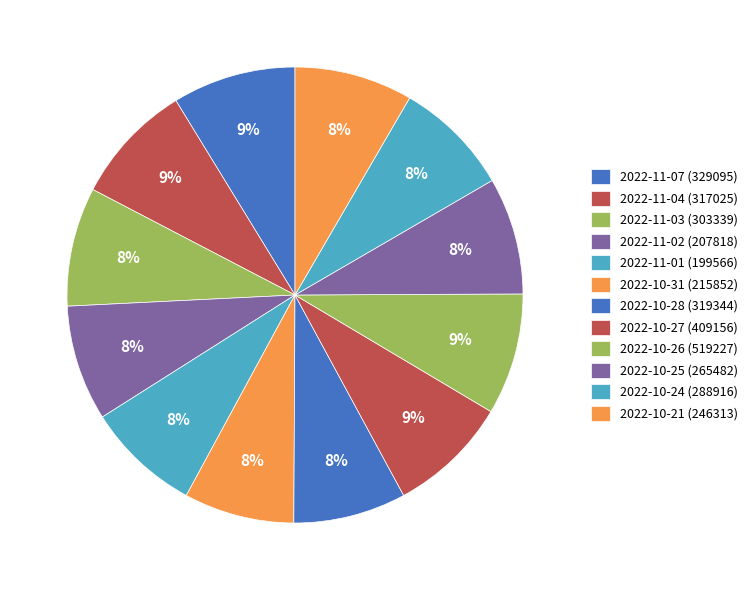

Is 2022-10-24 (288916) the majority of the pie?

No